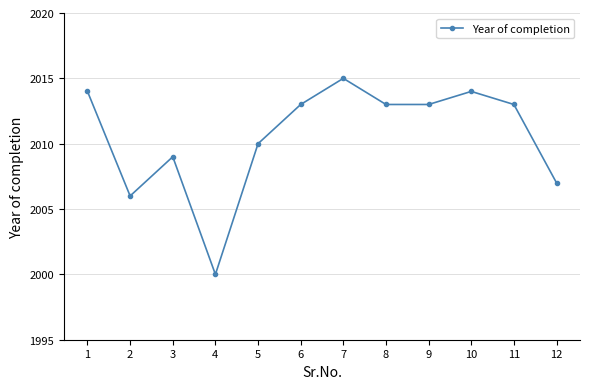

Count the number of categories in the chart.

12